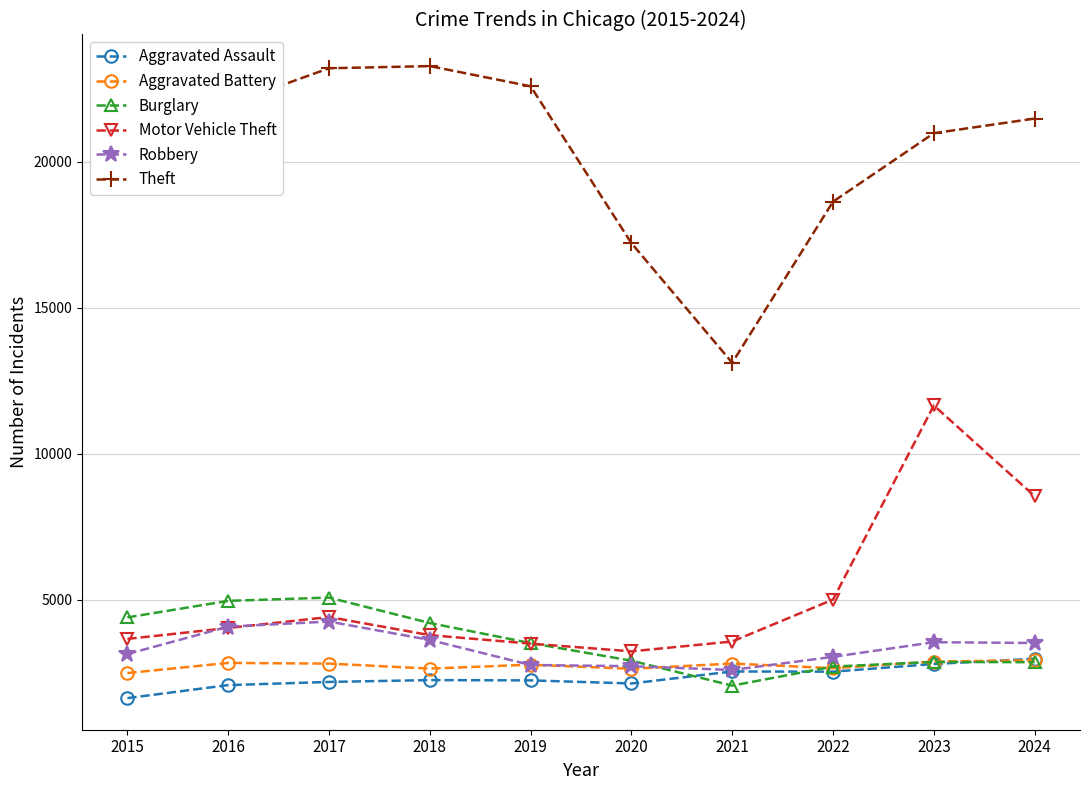

What is the greatest value displayed?

23268